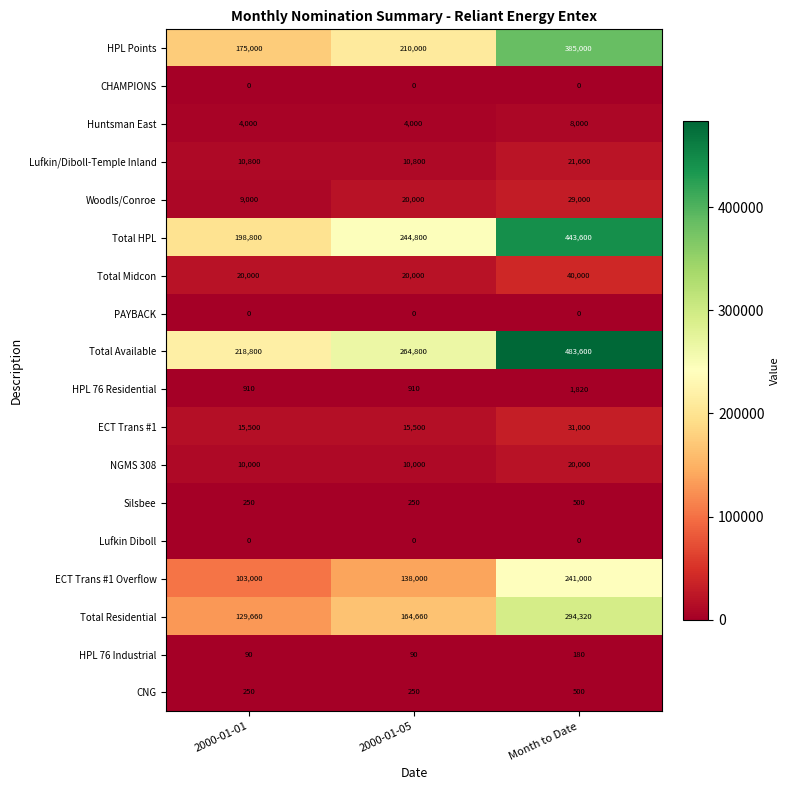

How many series are shown in this chart?

18